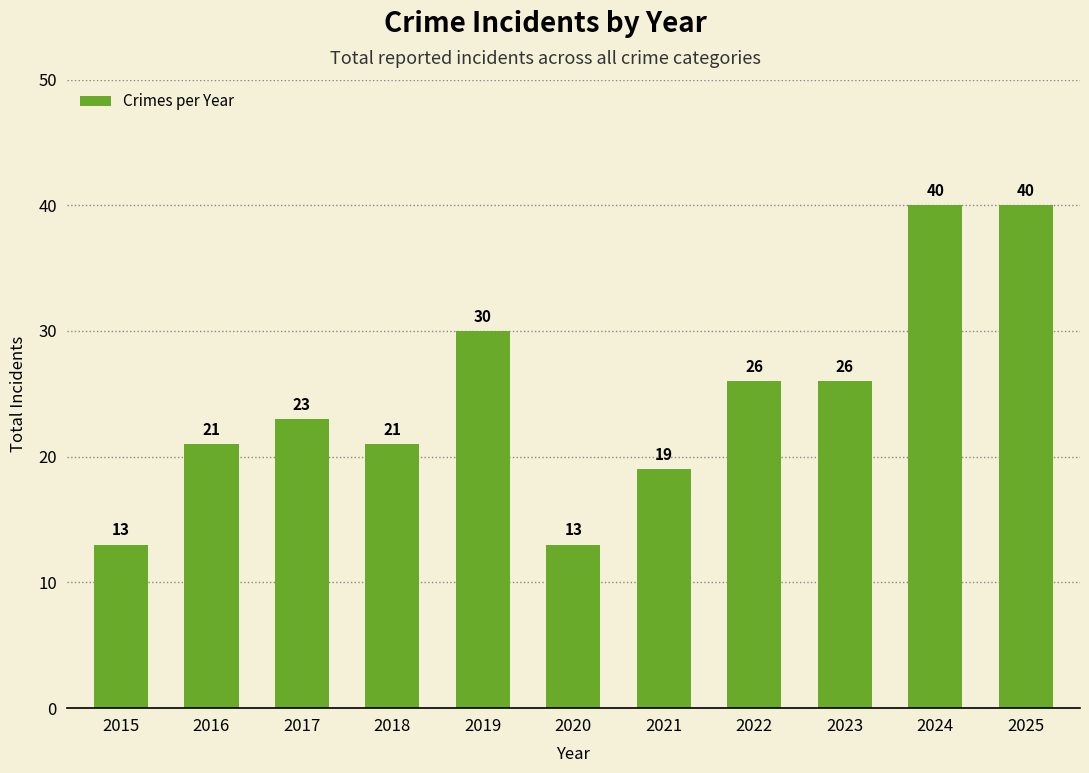

The value at 2024 is 18. True or false?

False